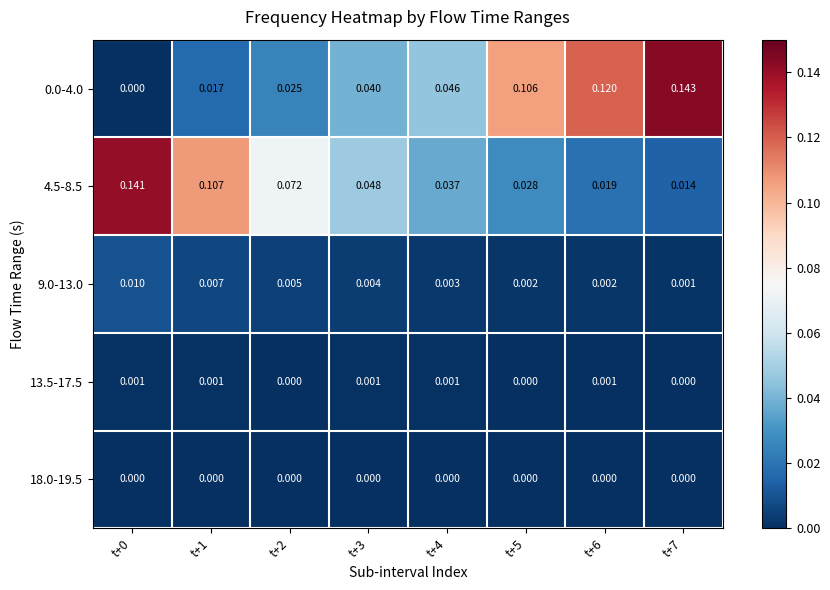

At which category does the chart reach its peak across all series?

t+7